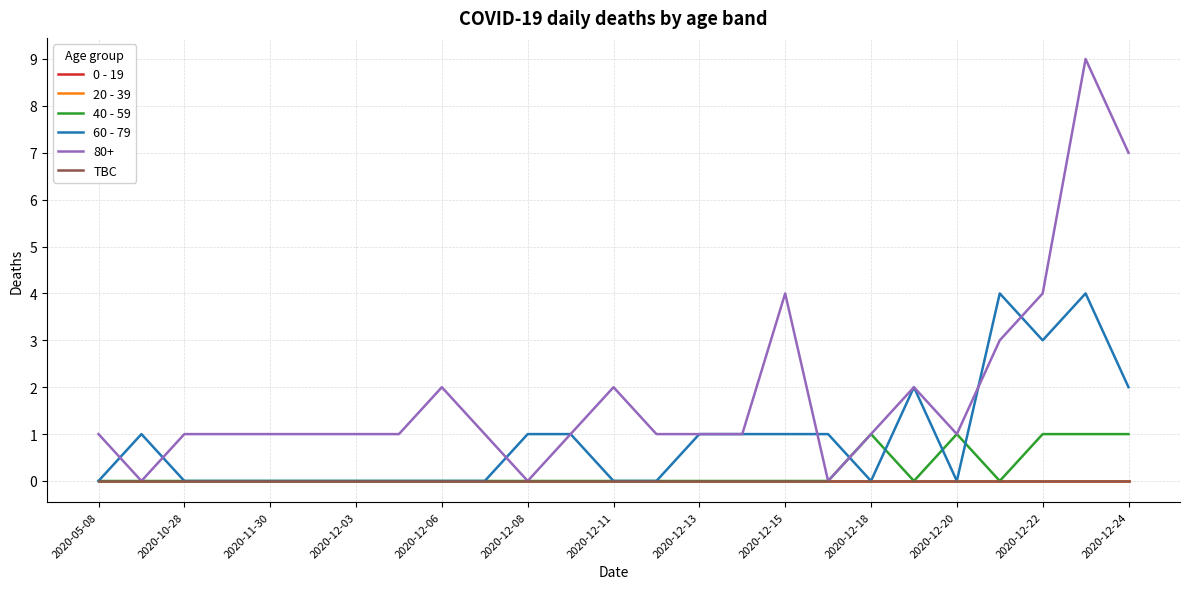

Is this an area chart (filled region under the line)?

No